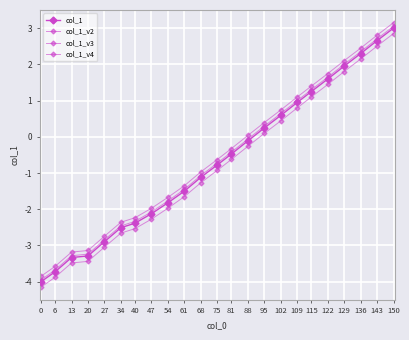

How many negative values does the col_1_v3 series have?

14